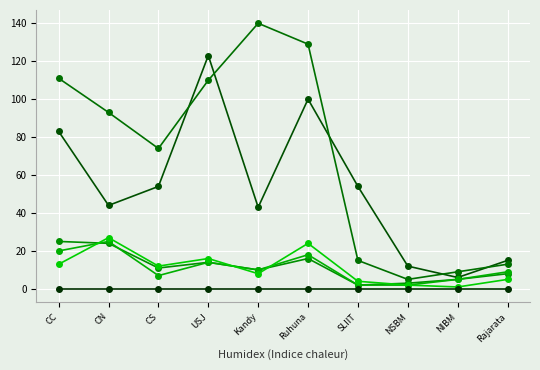

How many categories are shown in the chart?

10